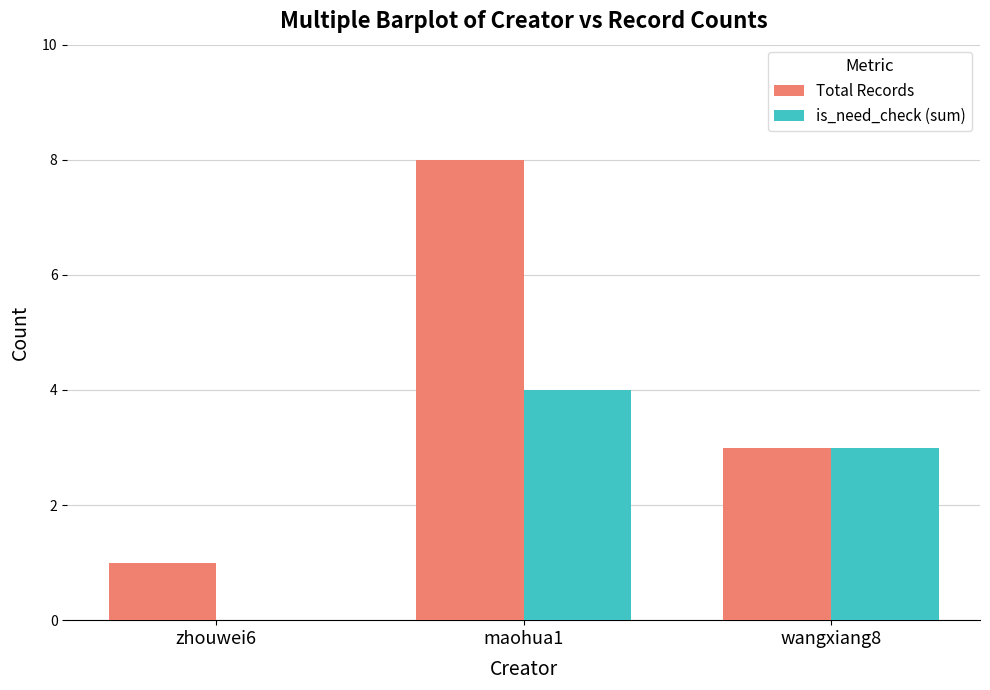

Reading left to right, extract all data points from this chart.

Total Records: 1	8	3
is_need_check (sum): 0	4	3